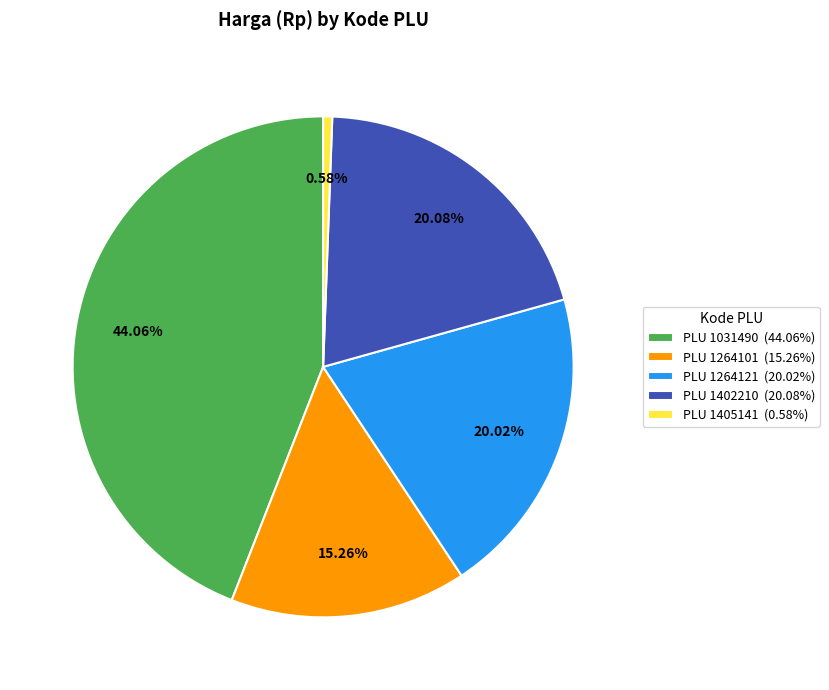

Which category has the smallest portion of the pie?

PLU 1405141 (0.58%)